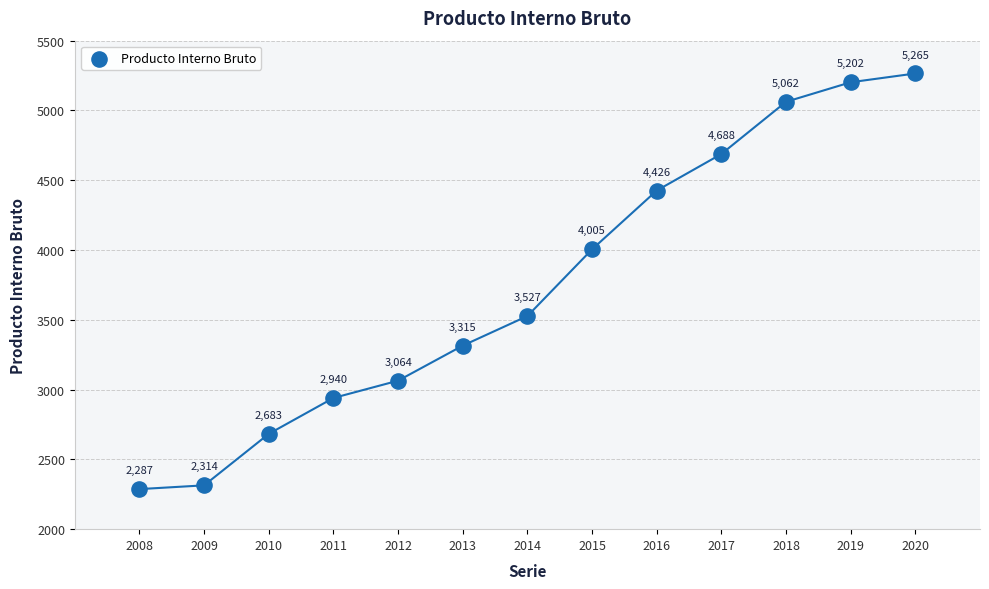

What Y value in the scatter plot is closest to 3776?

4005